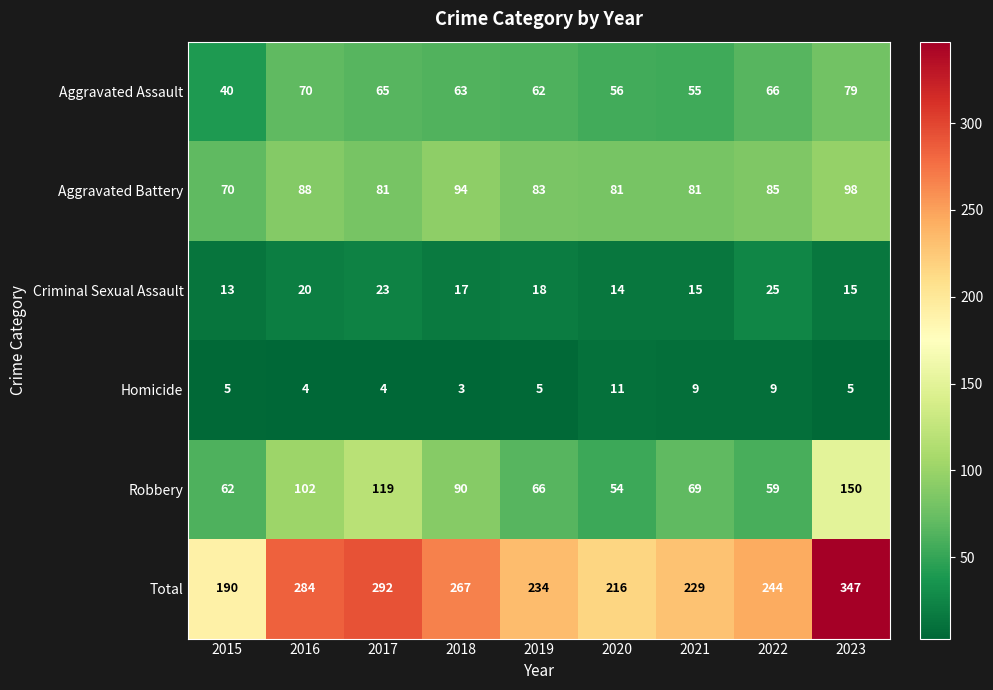

How many values in the Total series are below 244?

4